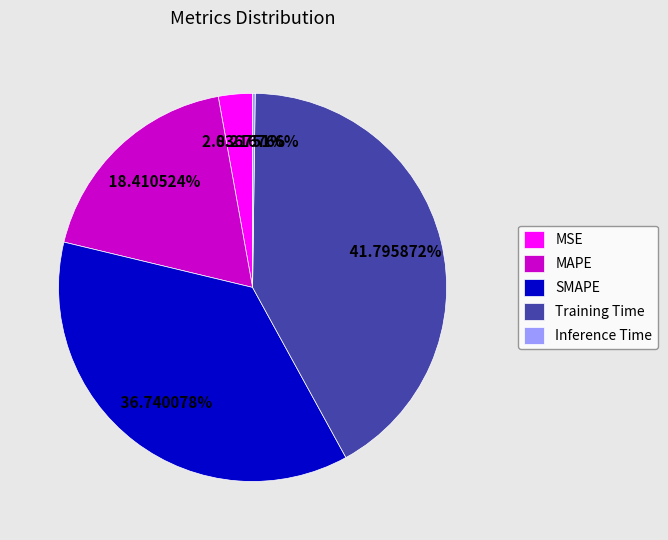

Does SMAPE account for over 50% of the chart?

No